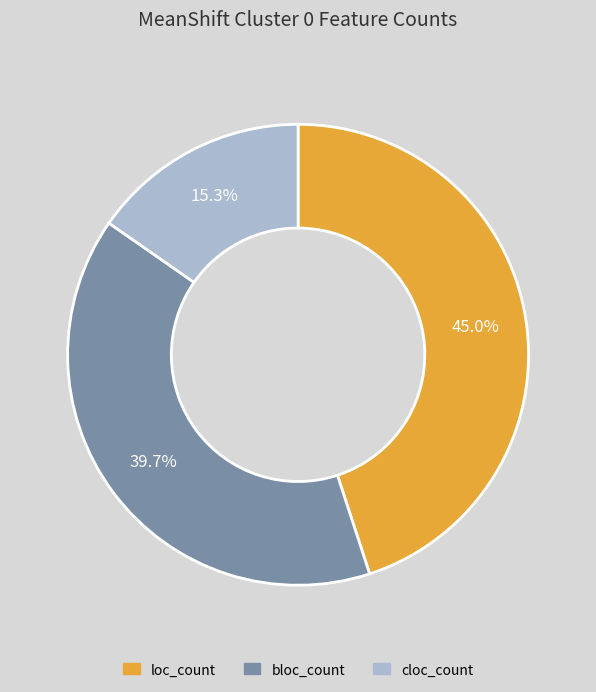

Is there any slice that represents more than half of the pie?

No